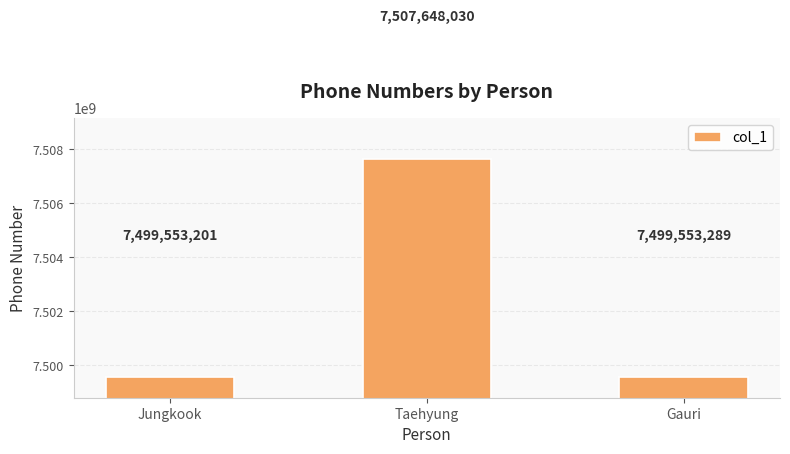

What is the sum of all values?

22506754520